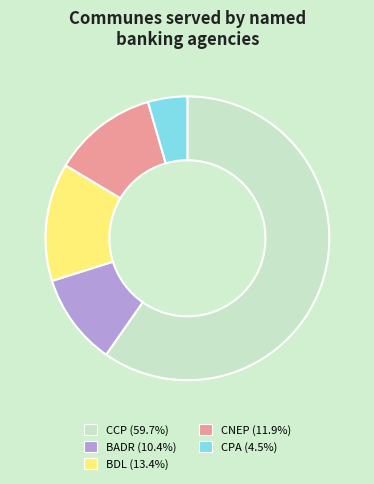

Does CNEP account for over 50% of the chart?

No